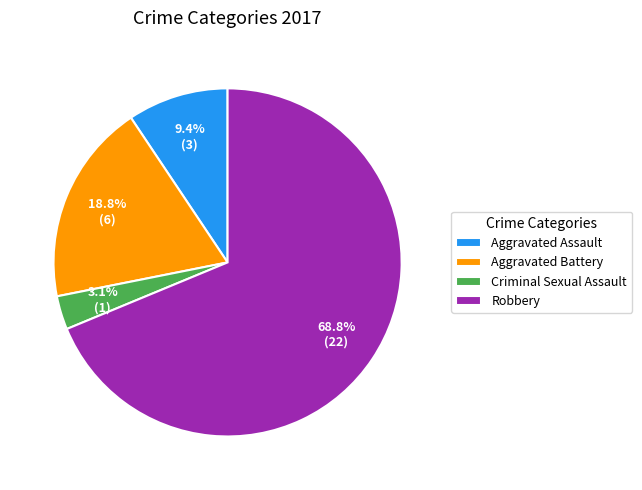

Does Robbery account for over 50% of the chart?

Yes